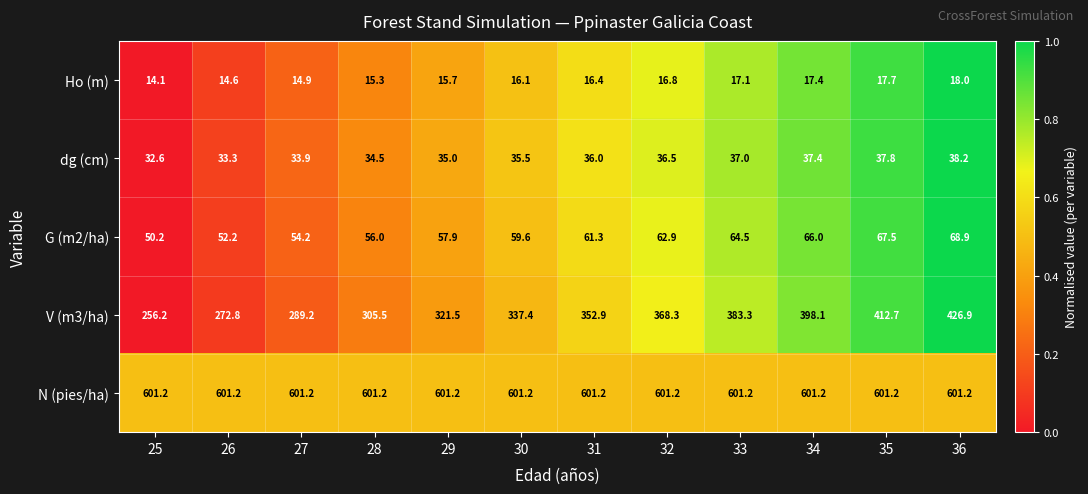

What is the spread (max minus min) of values at 27?

586.3